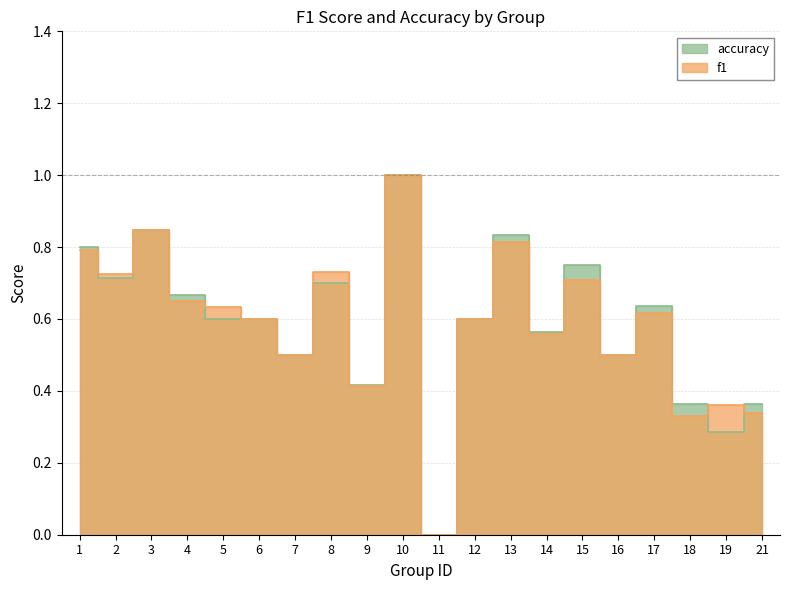

Where is the first local maximum for accuracy?

3